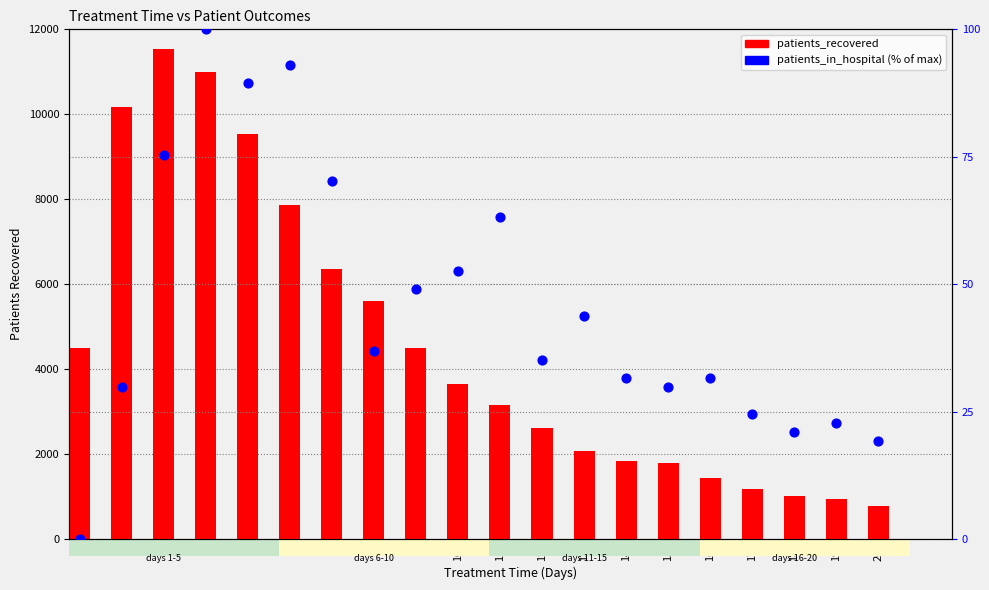

What is the total value across all series at 14?

1877.6